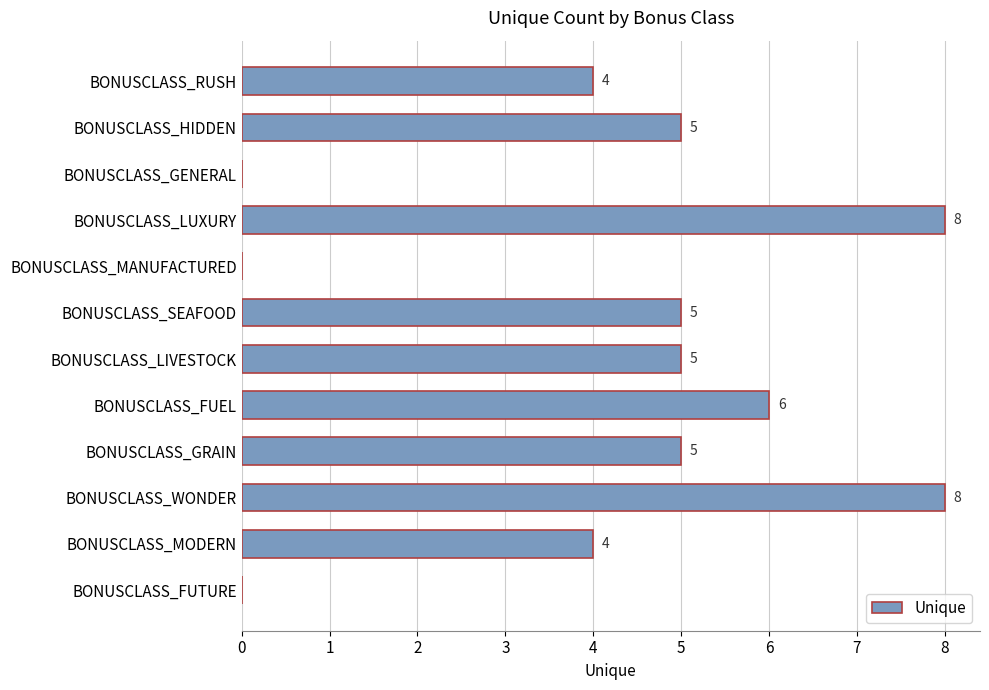

Reading top to bottom, what are all the values shown in this chart?

BONUSCLASS_RUSH=4	BONUSCLASS_HIDDEN=5	BONUSCLASS_GENERAL=0	BONUSCLASS_LUXURY=8	BONUSCLASS_MANUFACTURED=0	BONUSCLASS_SEAFOOD=5	BONUSCLASS_LIVESTOCK=5	BONUSCLASS_FUEL=6	BONUSCLASS_GRAIN=5	BONUSCLASS_WONDER=8	BONUSCLASS_MODERN=4	BONUSCLASS_FUTURE=0